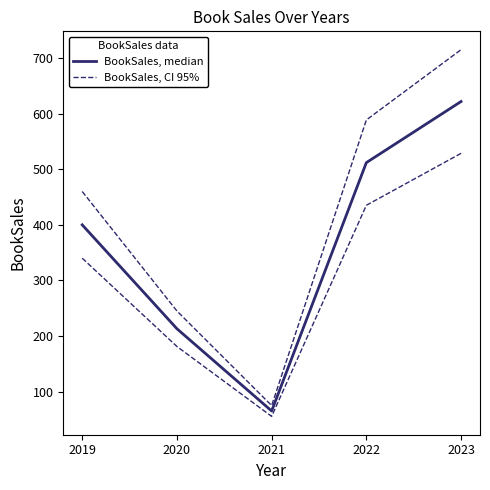

How many data points in BookSales, median are less than 400?

2